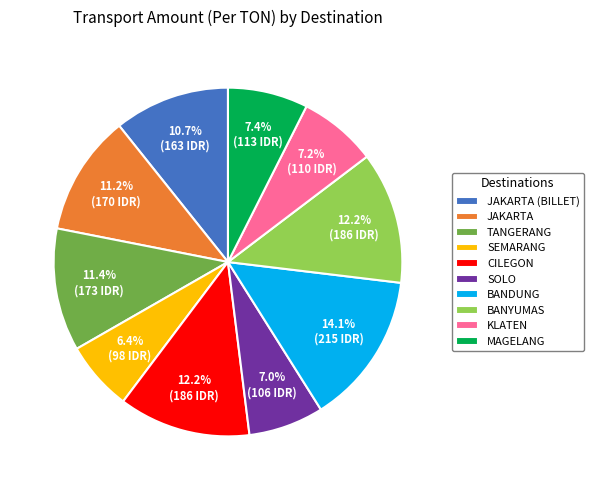

To the nearest percent, what portion does JAKARTA (BILLET) represent?

11%